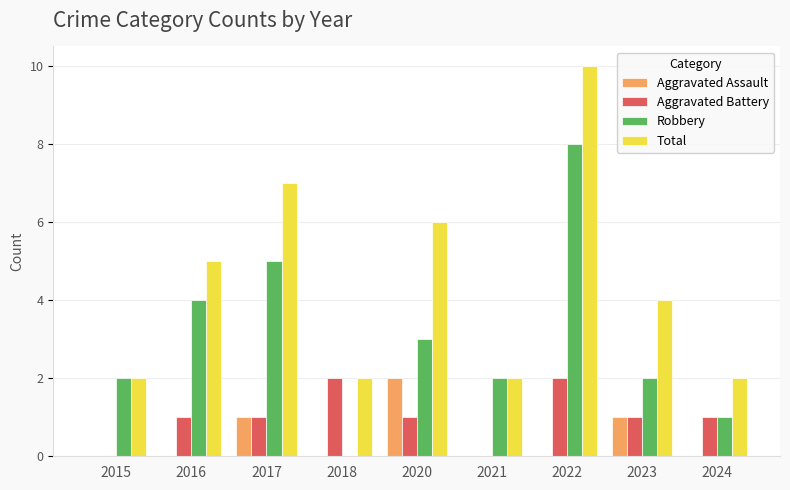

Reading right to left, what are all the values shown in this chart?

Aggravated Assault: 2024=0	2023=1	2022=0	2021=0	2020=2	2018=0	2017=1	2016=0	2015=0
Aggravated Battery: 2024=1	2023=1	2022=2	2021=0	2020=1	2018=2	2017=1	2016=1	2015=0
Robbery: 2024=1	2023=2	2022=8	2021=2	2020=3	2018=0	2017=5	2016=4	2015=2
Total: 2024=2	2023=4	2022=10	2021=2	2020=6	2018=2	2017=7	2016=5	2015=2